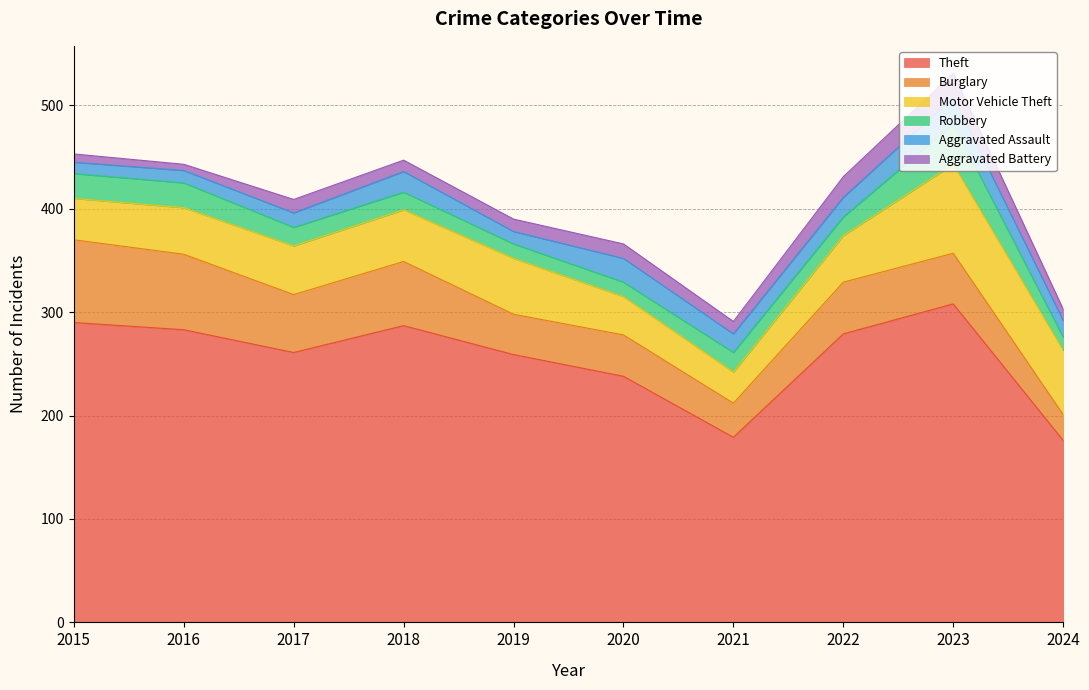

True or false: Aggravated Assault and Theft intersect in this chart.

False